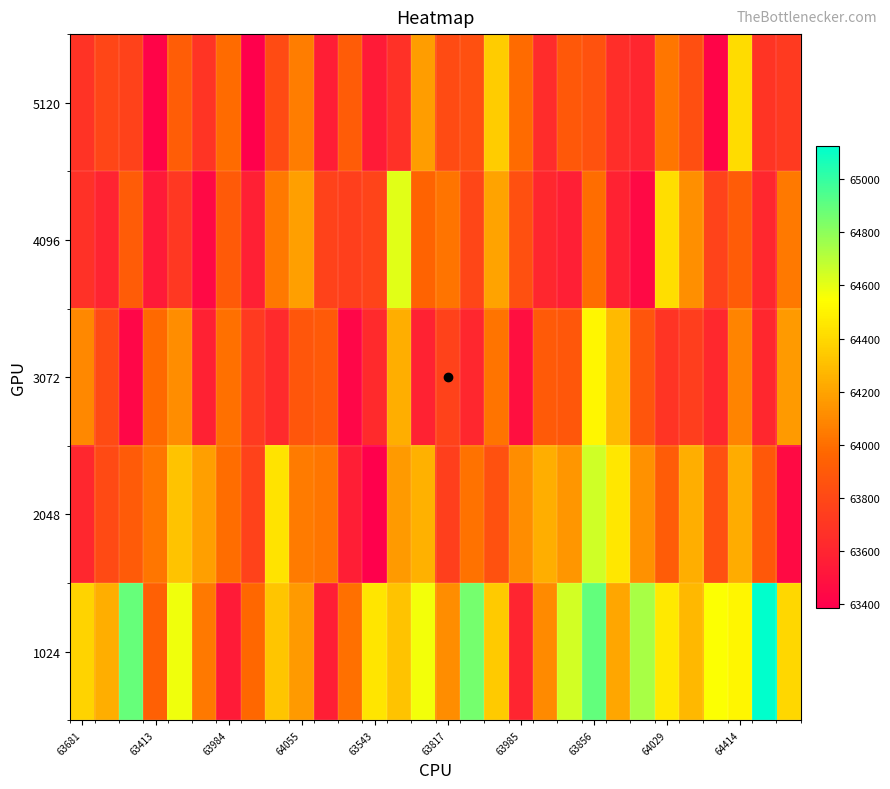

Count the number of categories in the chart.

30